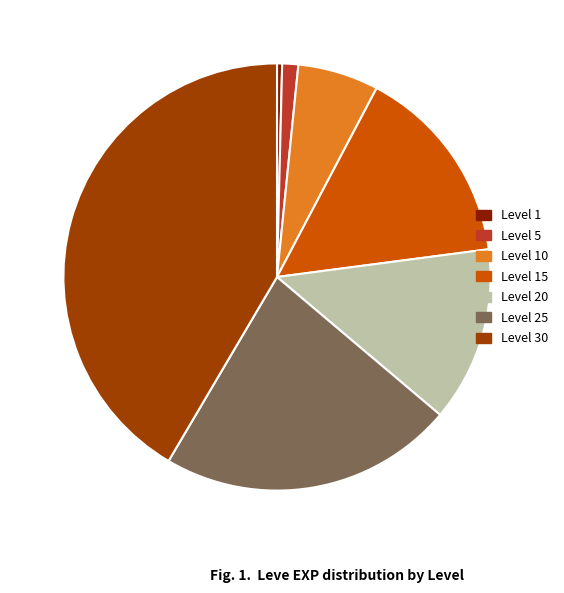

Which slice is the largest?

Level 30